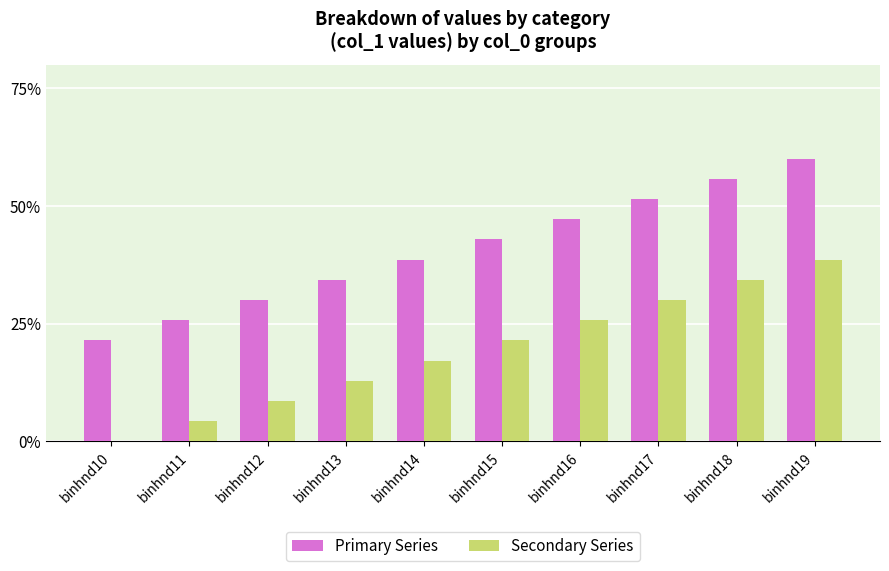

What is the sum of all Primary Series values?

407.1